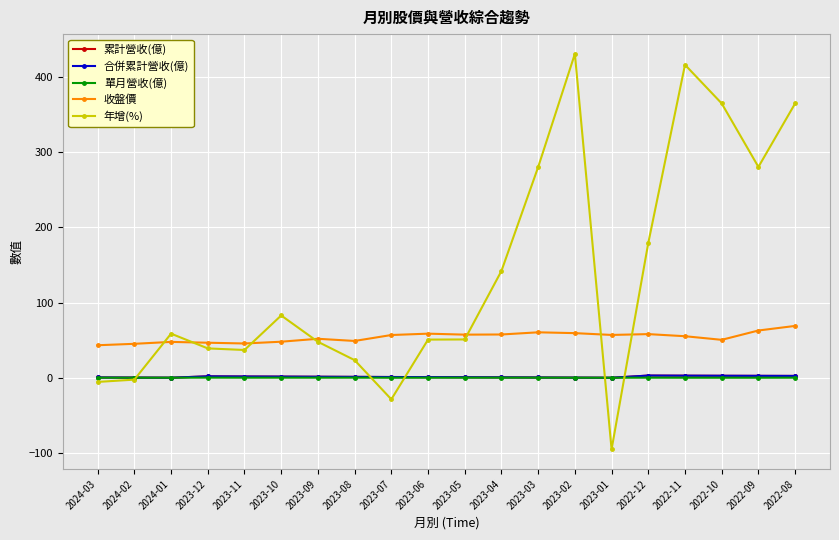

The 累計營收(億) series shows 1.4 at 2023-09. True or false?

True